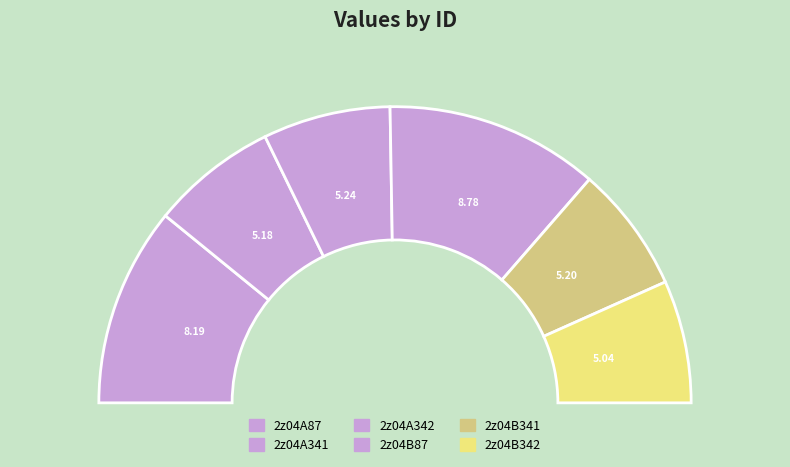

To the nearest percent, what percentage of the pie is 2z04A87?

22%